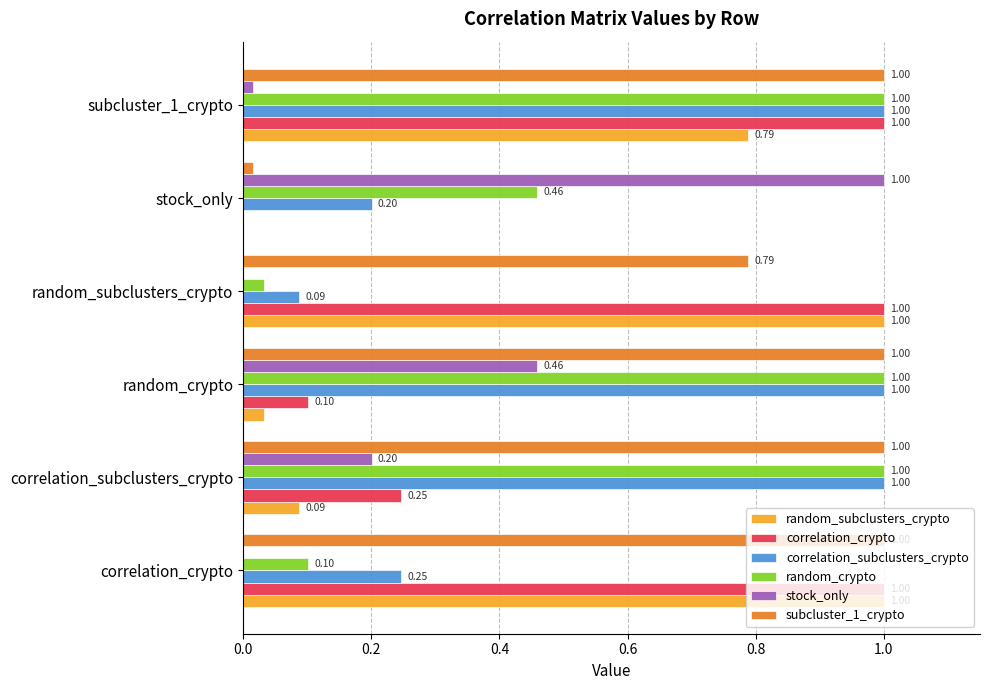

At which label is correlation_crypto closest to 0?

stock_only